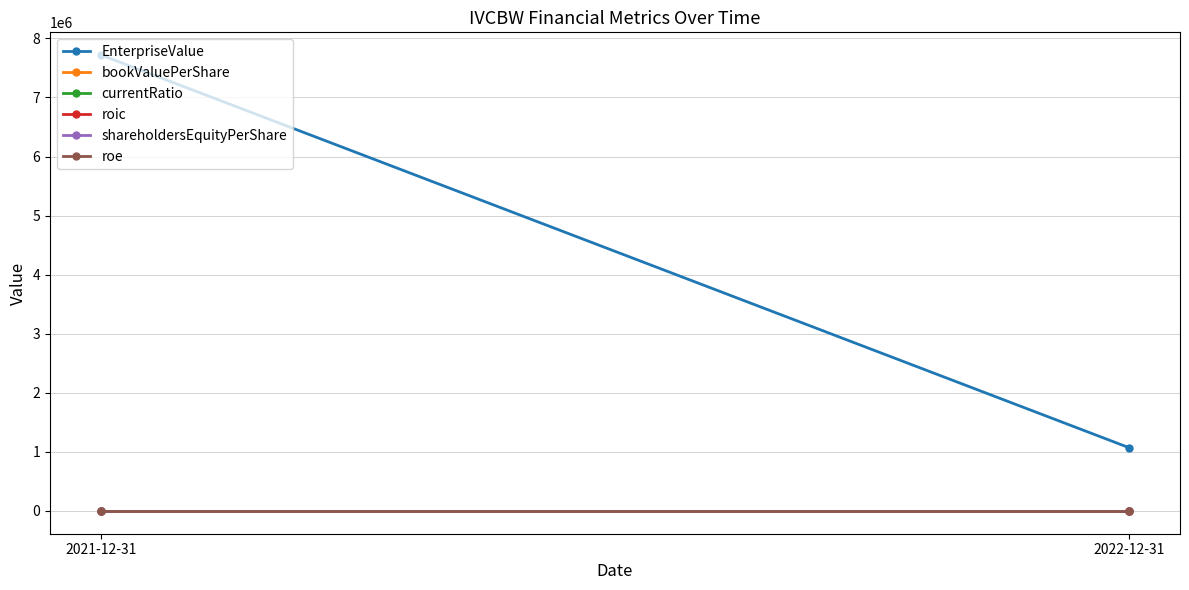

At which category is the sum across all series the highest?

2021-12-31